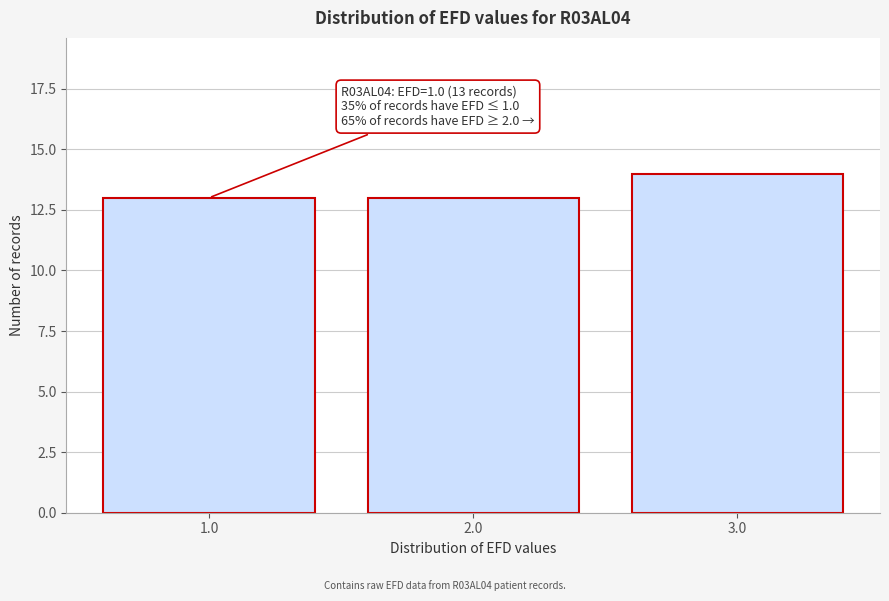

Which range on the x-axis has the tallest bar?

2.5 to 3.5